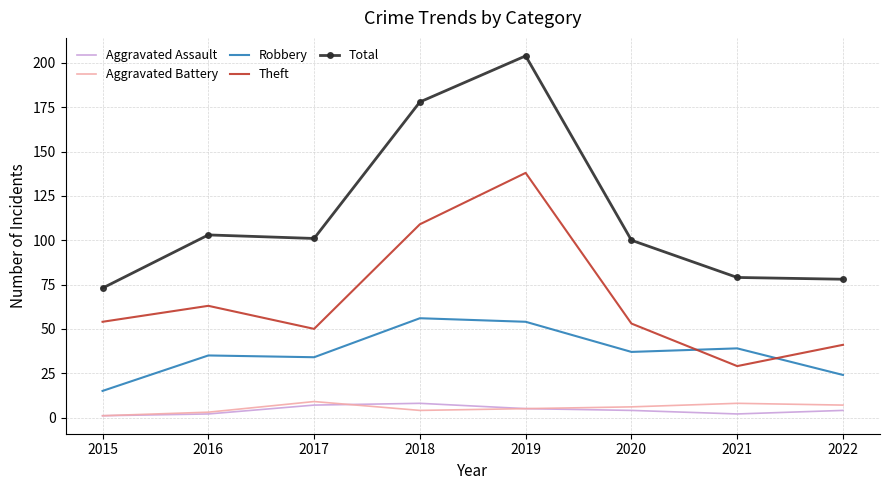

What is the difference between the Aggravated Battery values at 2020 and 2021?

2